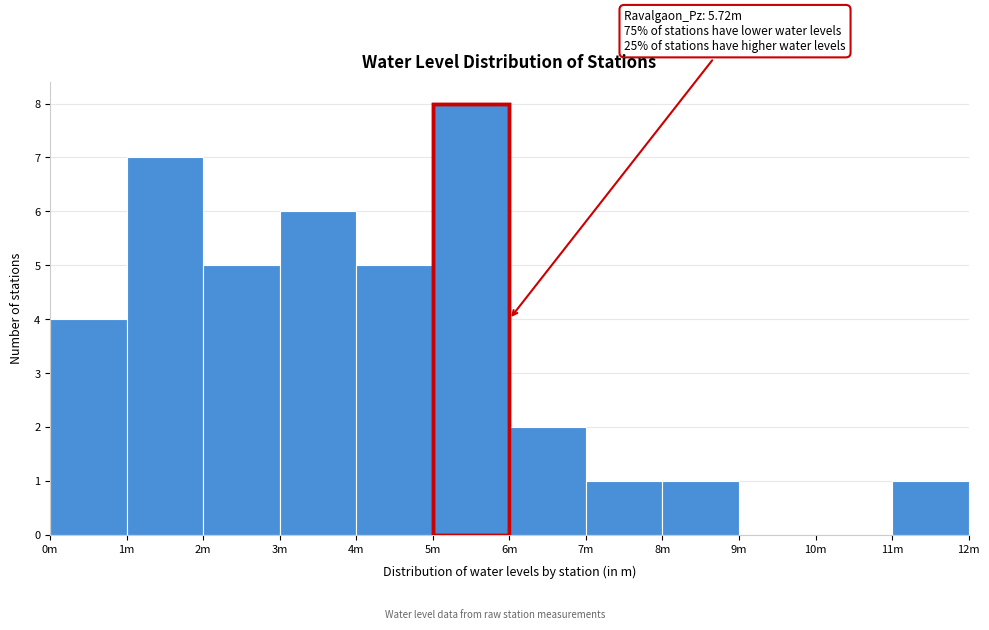

Reading left to right, extract all data points from this chart.

0m=4	1m=7	2m=5	3m=6	4m=5	5m=8	6m=2	7m=1	8m=1	9m=0	10m=0	11m=1